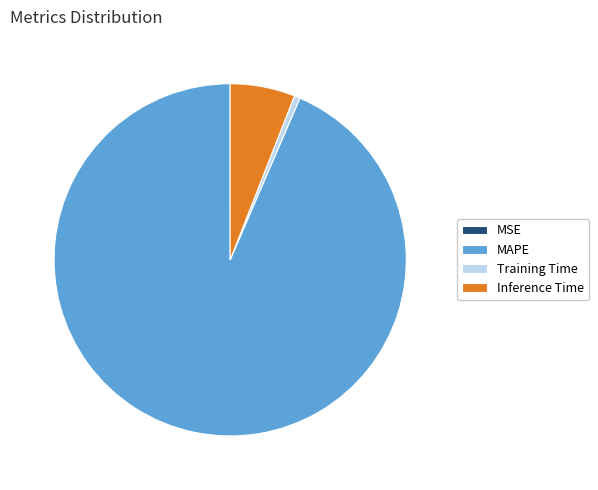

Which has a higher value, Inference Time or Training Time?

Inference Time